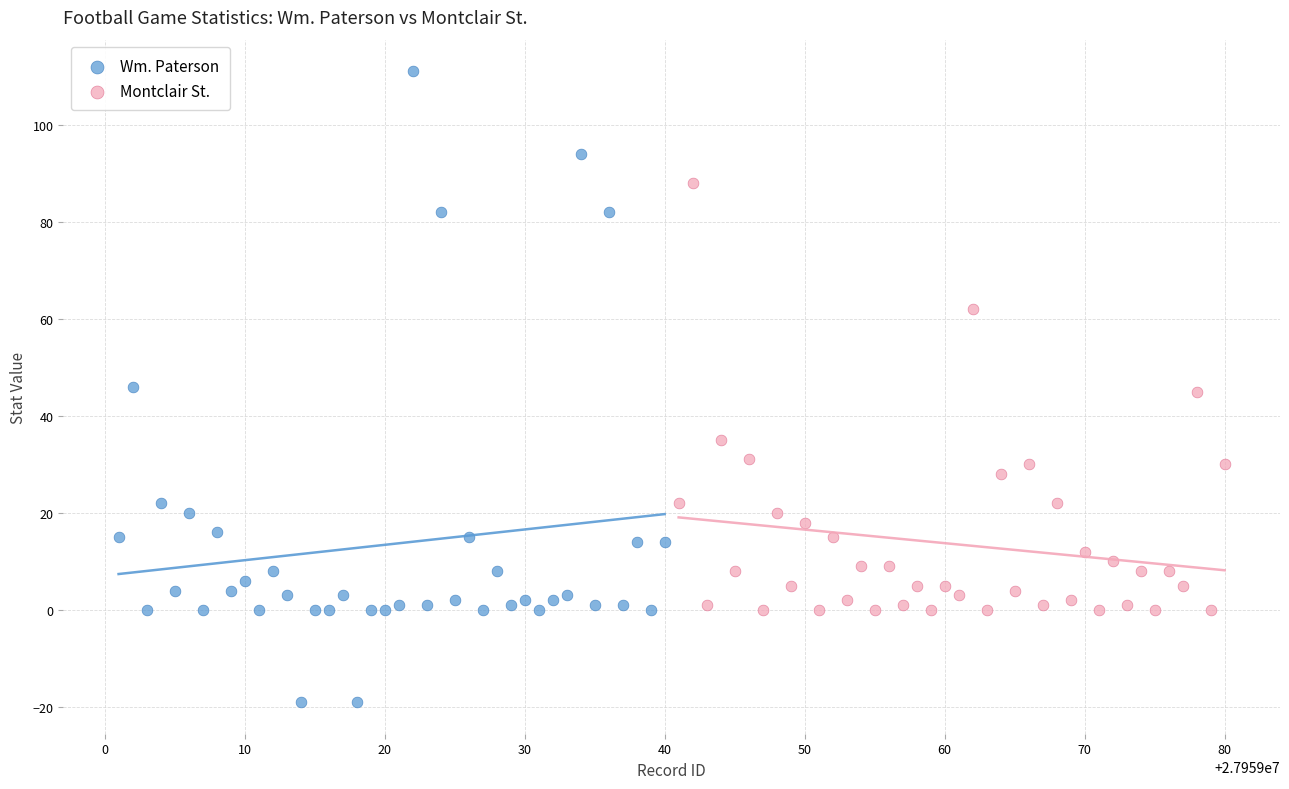

Which series has the largest Y range (max minus min)?

Wm. Paterson